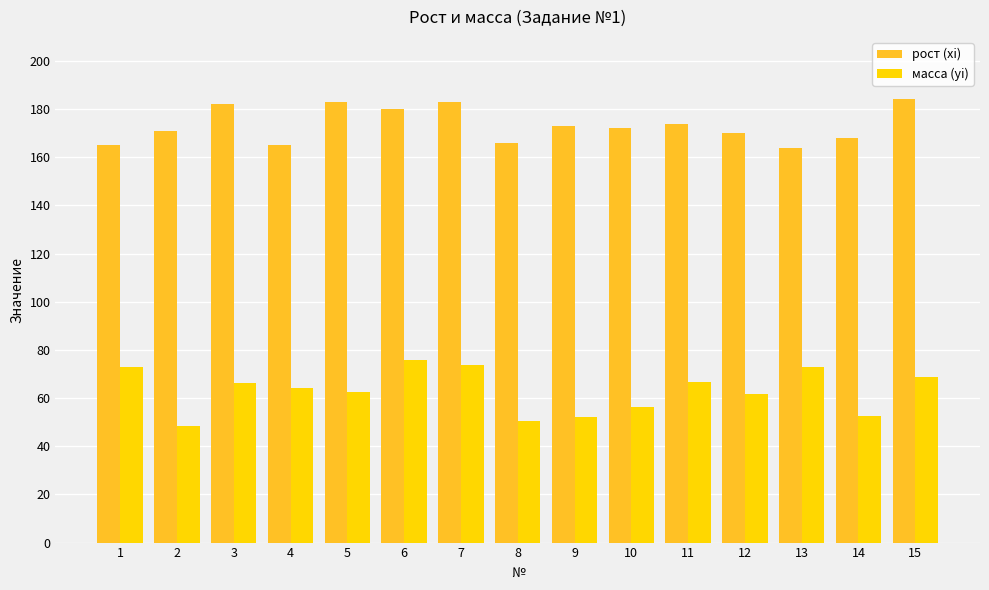

Is it true that рост (xi) equals 165.0 at 1?

True